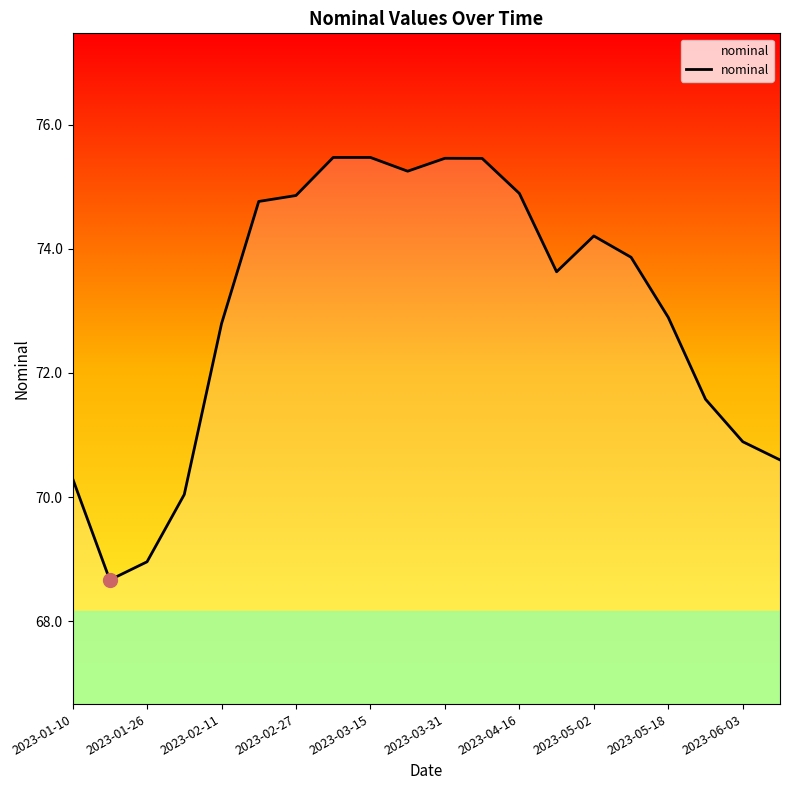

What is the minimum value shown in the chart?

68.7